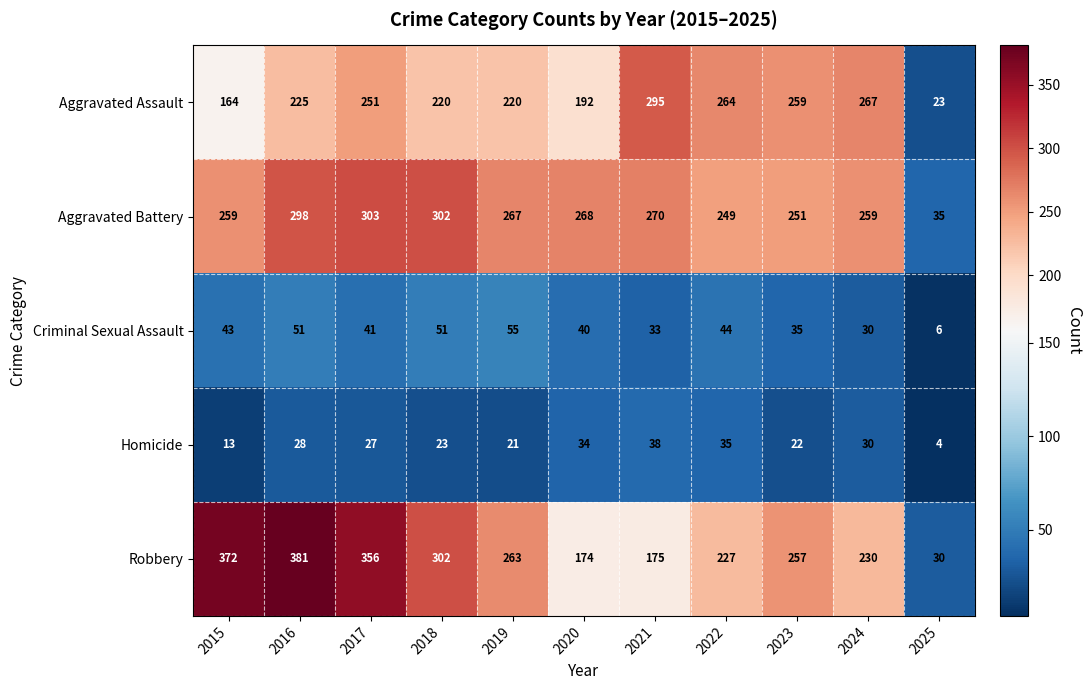

Which category has the lowest value across all series?

2025